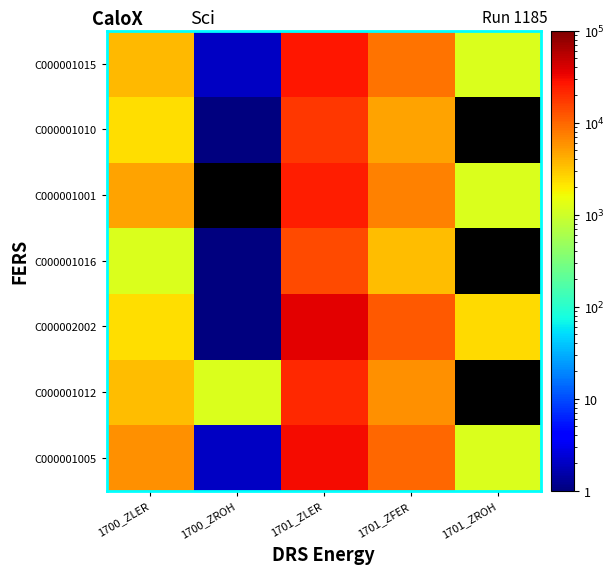

What is the difference between the maximum and minimum values in the C000001001 series?

22951.0